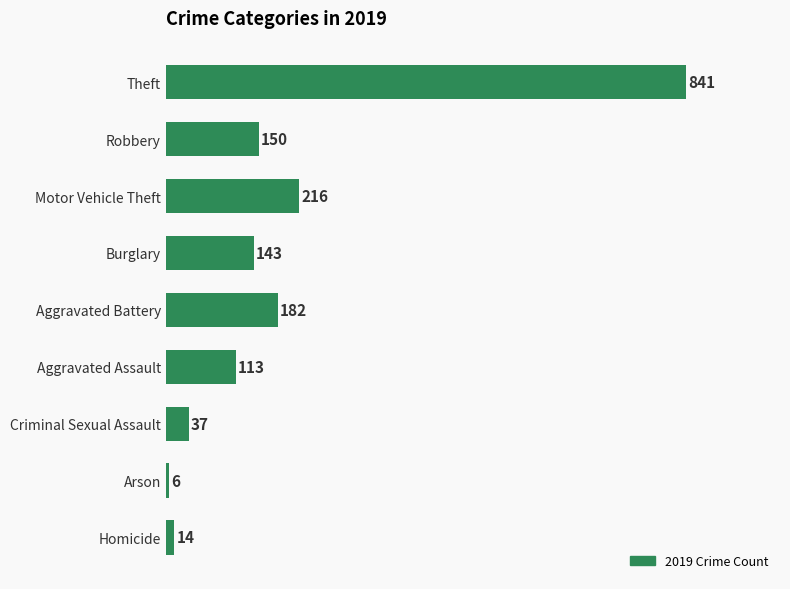

List the labels in order of value, largest first.

Theft, Motor Vehicle Theft, Aggravated Battery, Robbery, Burglary, Aggravated Assault, Criminal Sexual Assault, Homicide, Arson